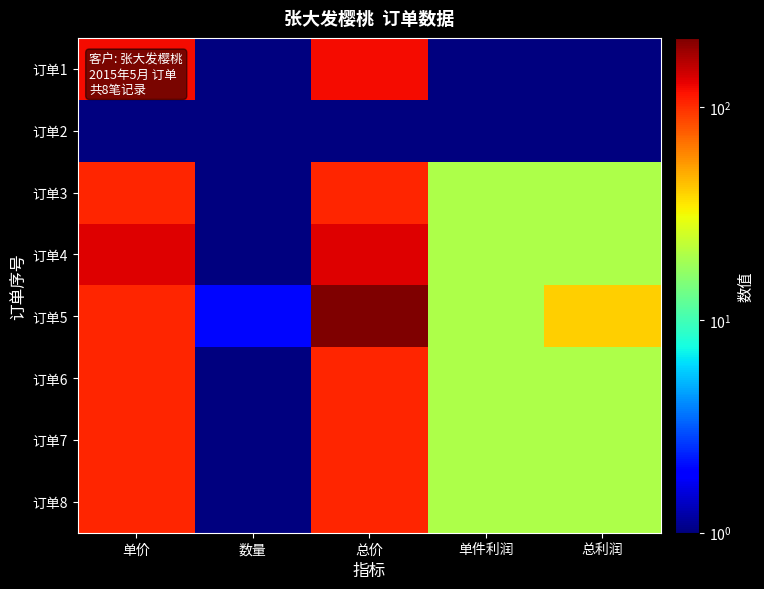

Rank the series at 总利润 from lowest to highest value.

订单1, 订单2, 订单3, 订单4, 订单6, 订单7, 订单8, 订单5